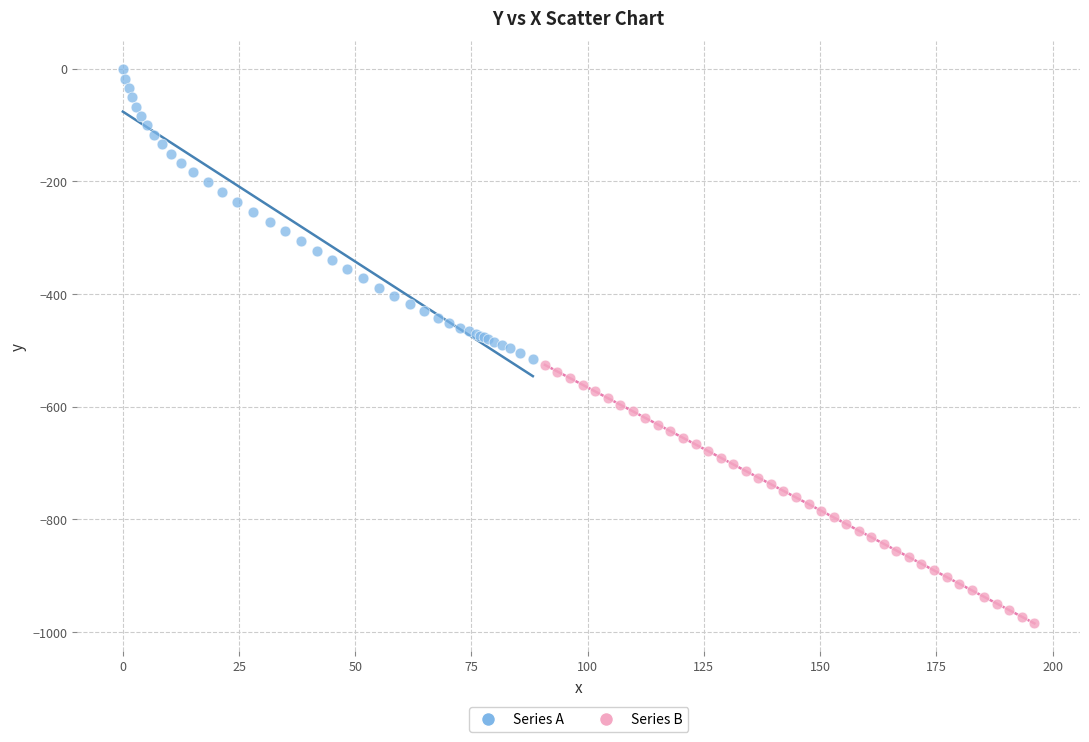

What are all the series names shown in the legend?

Series A, Series B